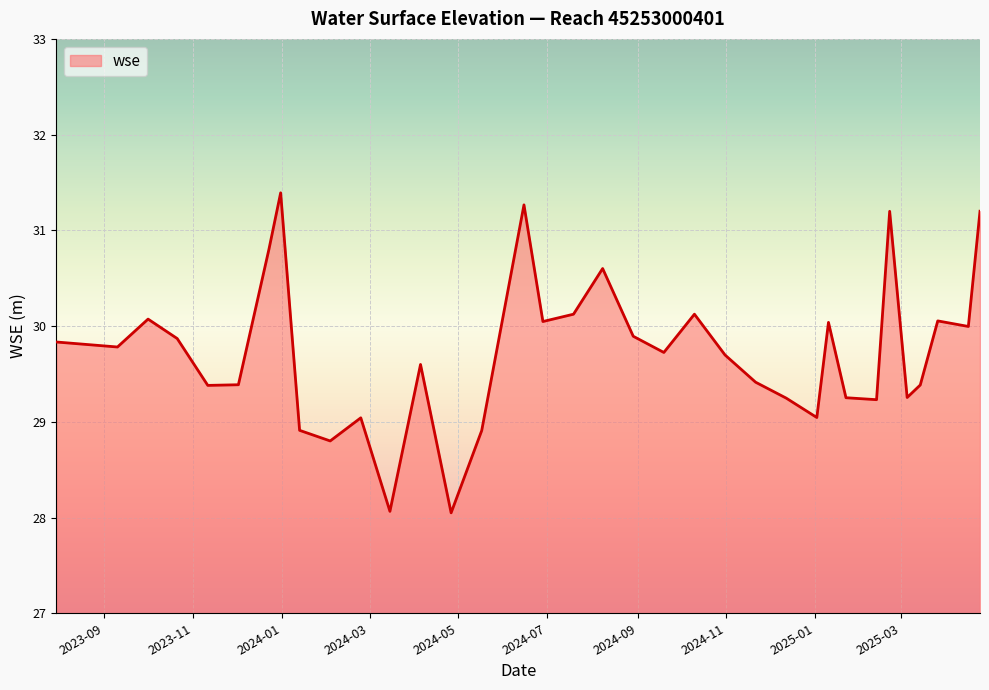

What is the difference between the maximum and minimum values?

3.3